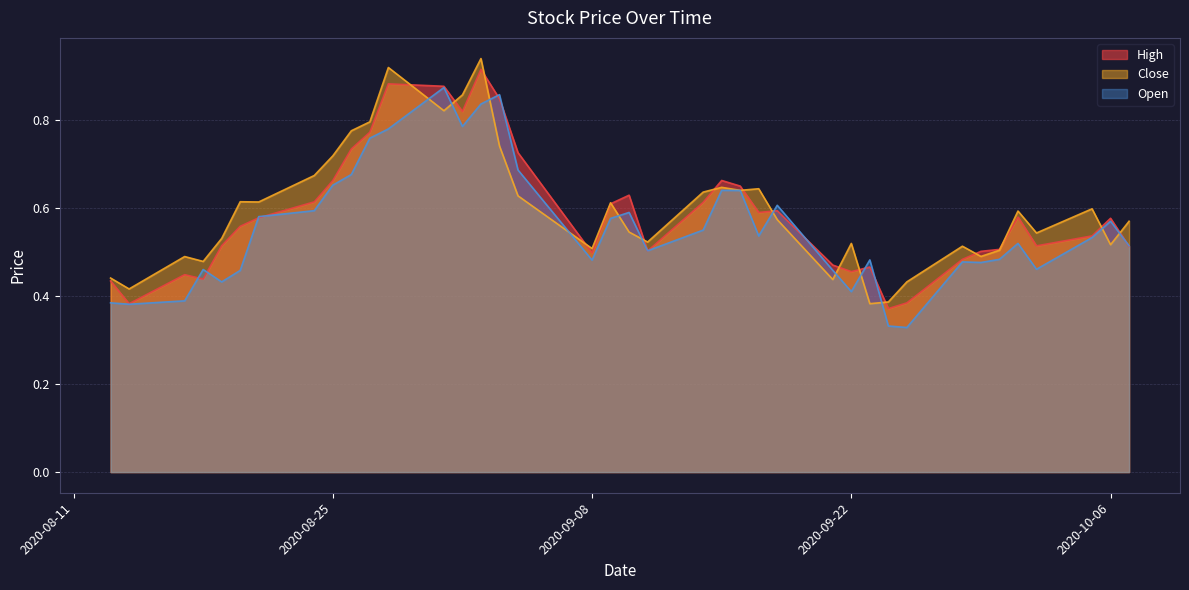

What is the average value of the High series?

0.6